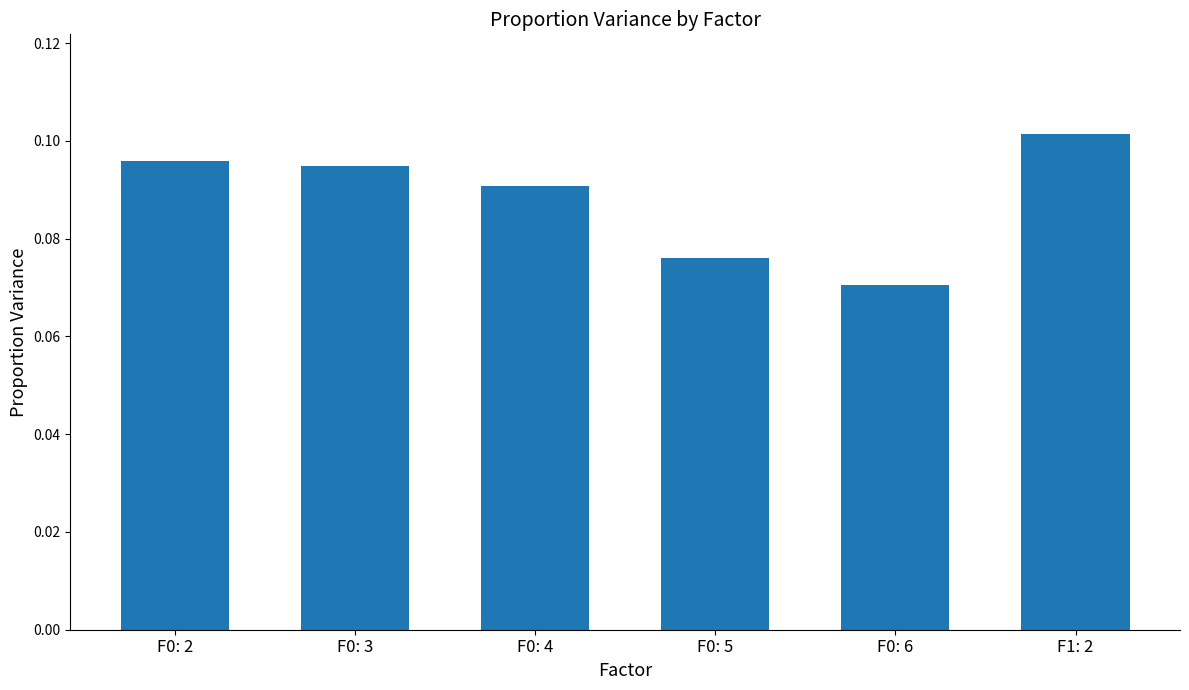

The chart shows a value of 0.2 at F1: 2. True or false?

False